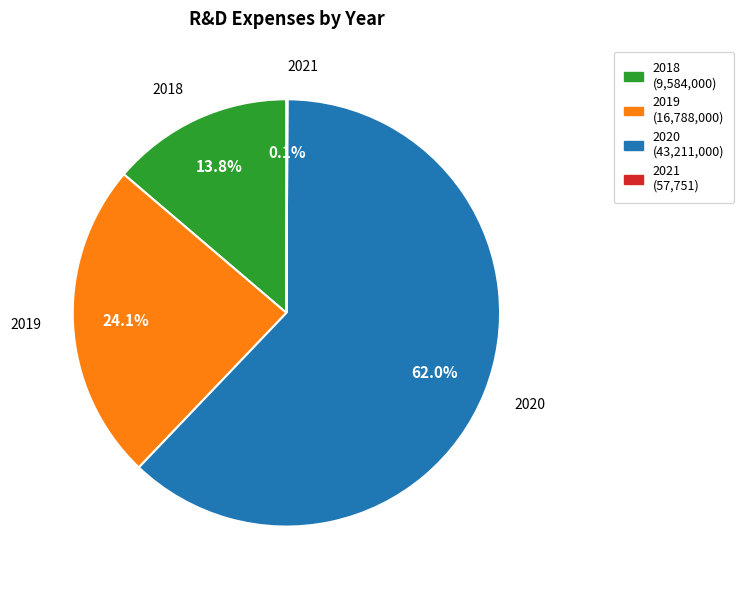

The 2019 slice represents 12% of the pie. True or false?

False